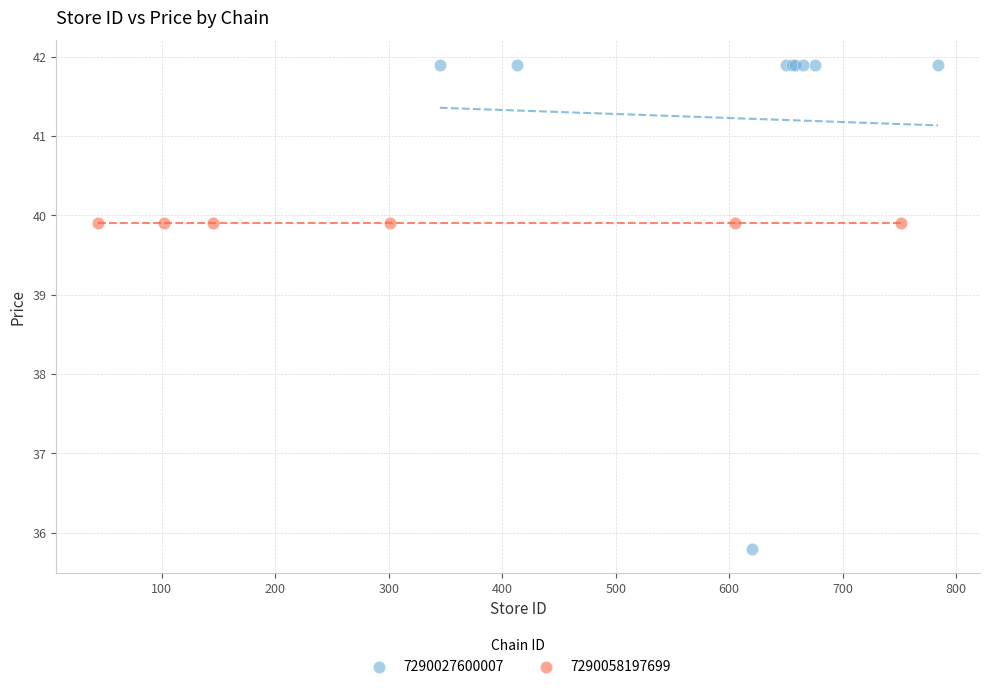

Which series contains the lowest Y value?

7290027600007